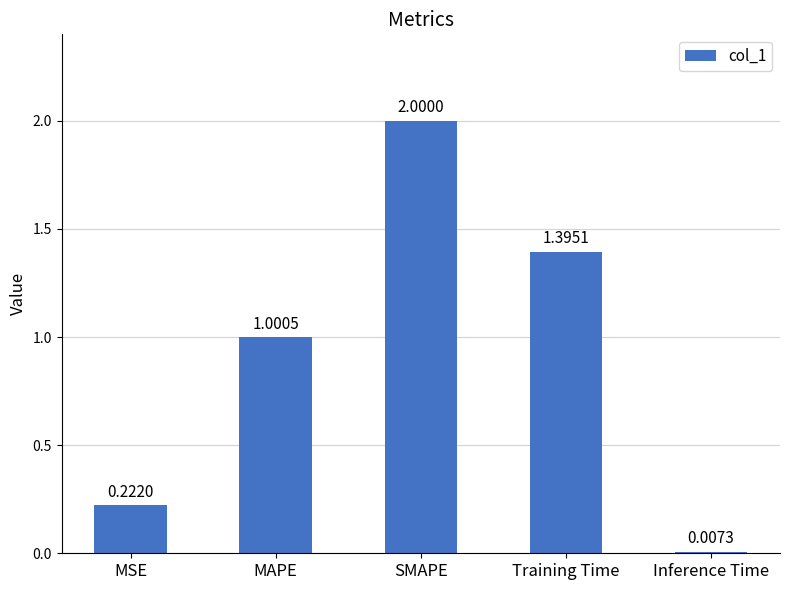

Which label corresponds to the largest value in the chart?

SMAPE